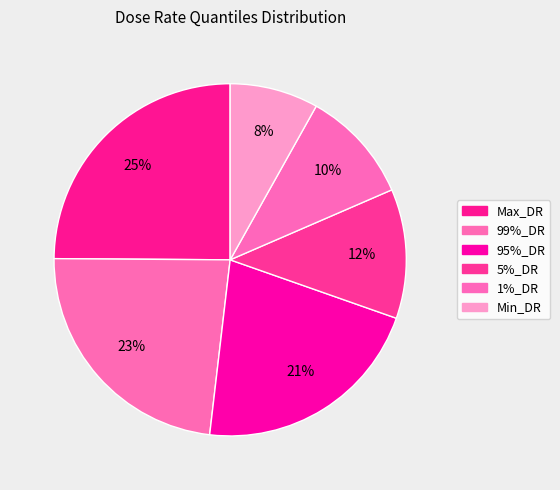

What portion of the pie excludes 1%_DR?

89.6%